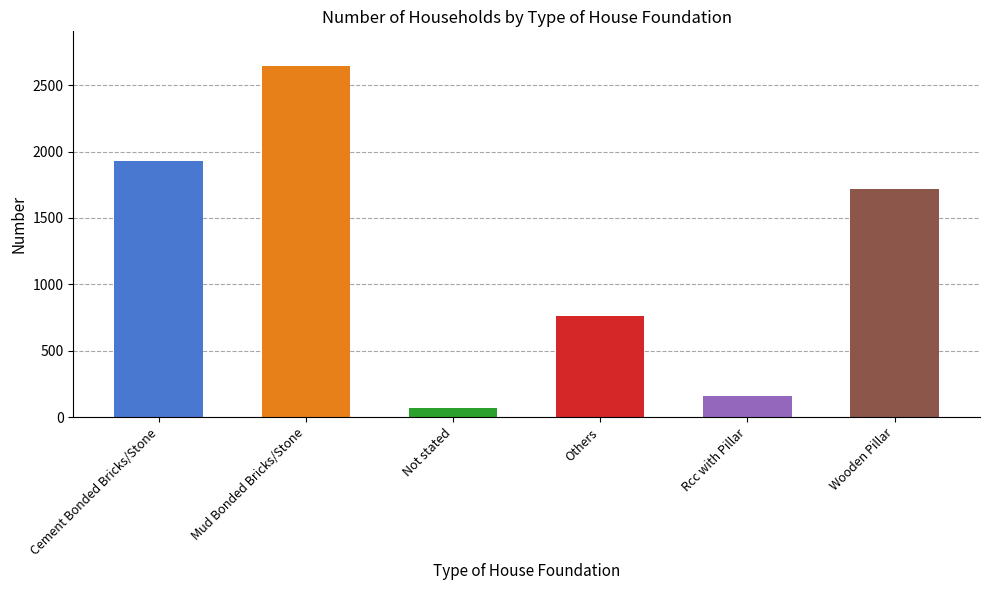

What is the label of the 6th bar from the left?

Wooden Pillar